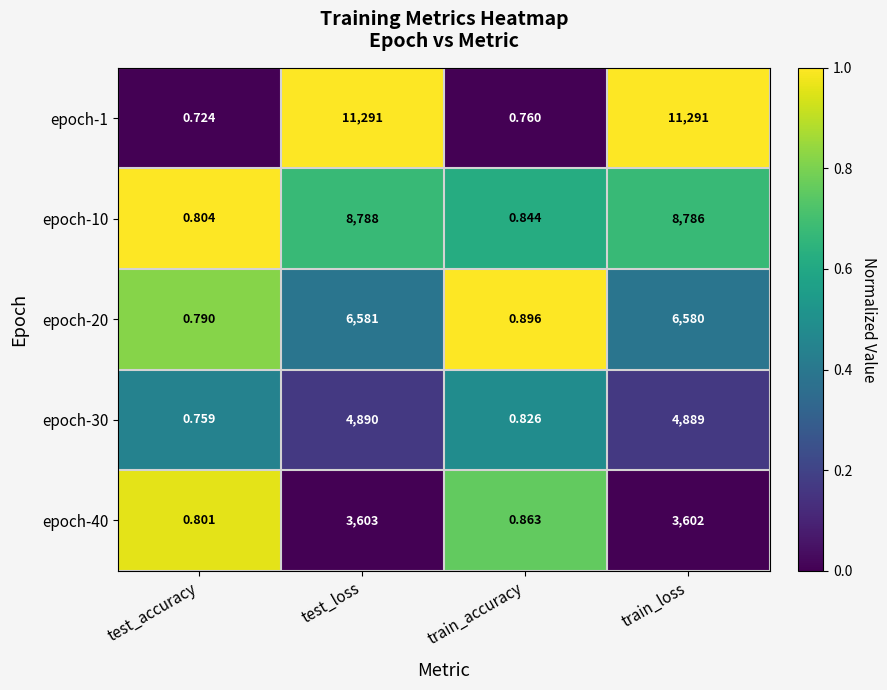

At how many categories does at least one series exceed 0?

4